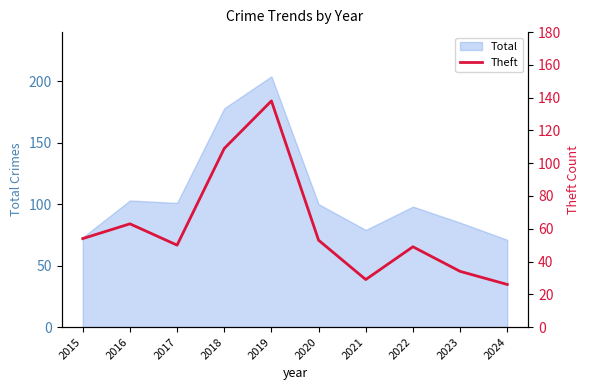

At which label does Total reach its peak?

2019